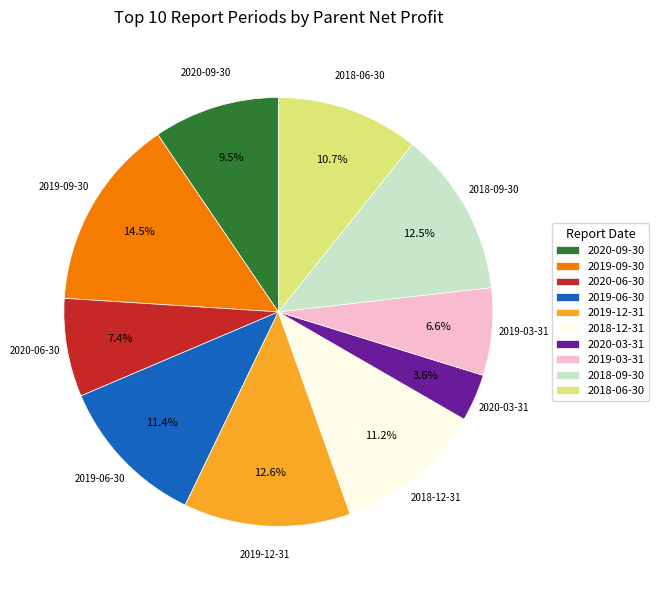

Does 2019-09-30 account for over 50% of the chart?

No